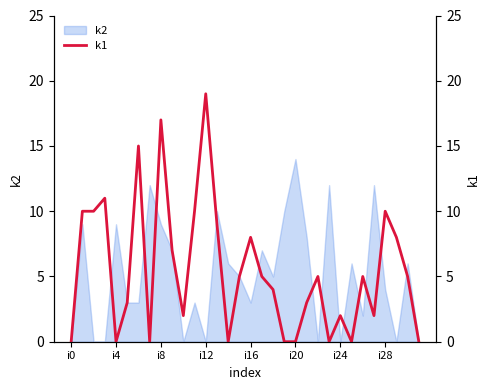

Where is the data nearest to the value 9?

13